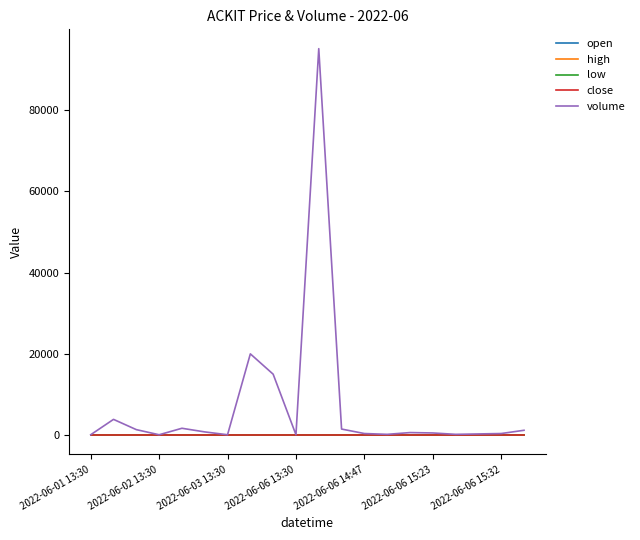

What is the greatest value displayed?

95085.0